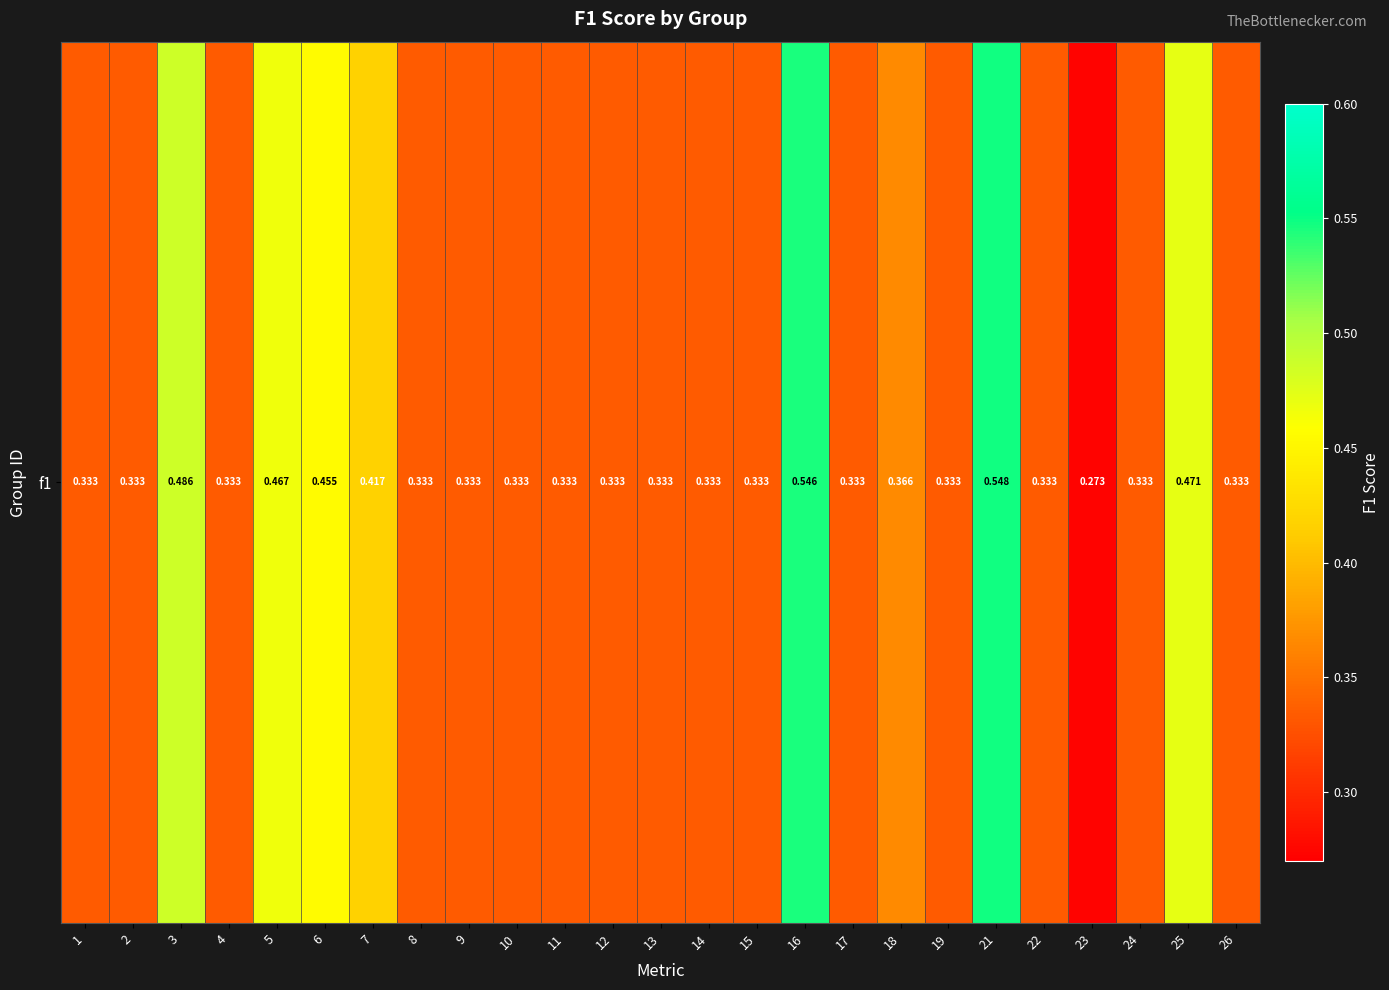

How many values are between 0 and 1?

25